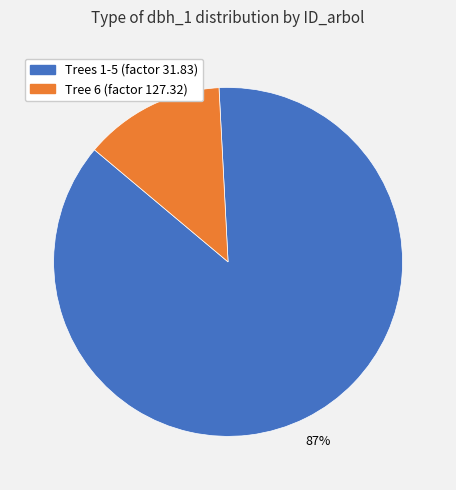

To the nearest percent, what is the difference between the largest and smallest slice percentages?

74%